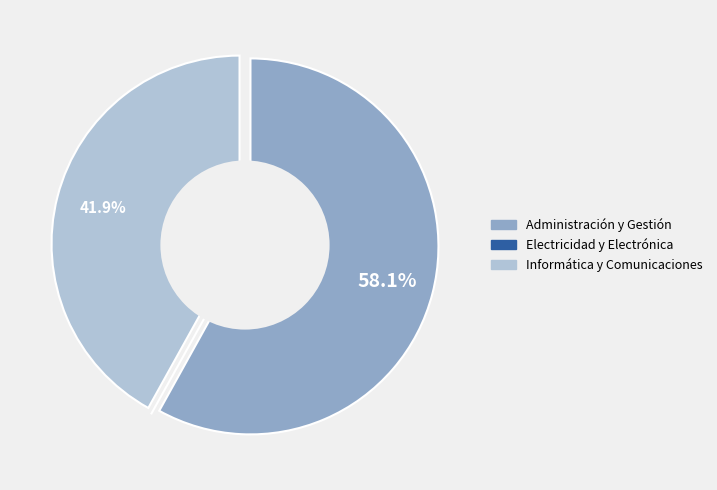

How many slices are in this pie chart?

3